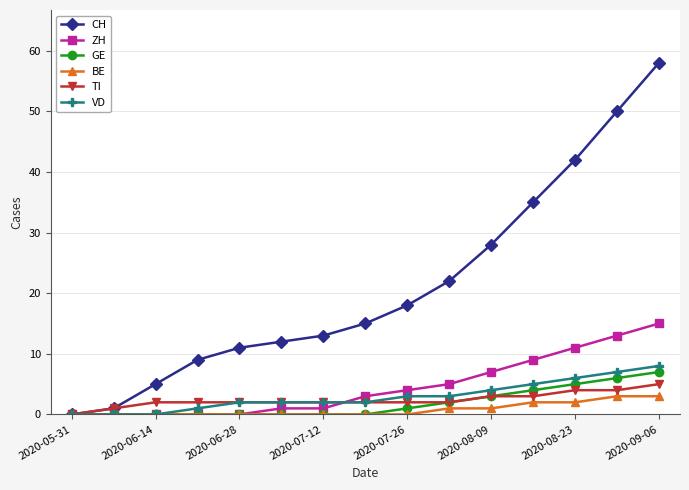

What is the highest value of the CH series?

58